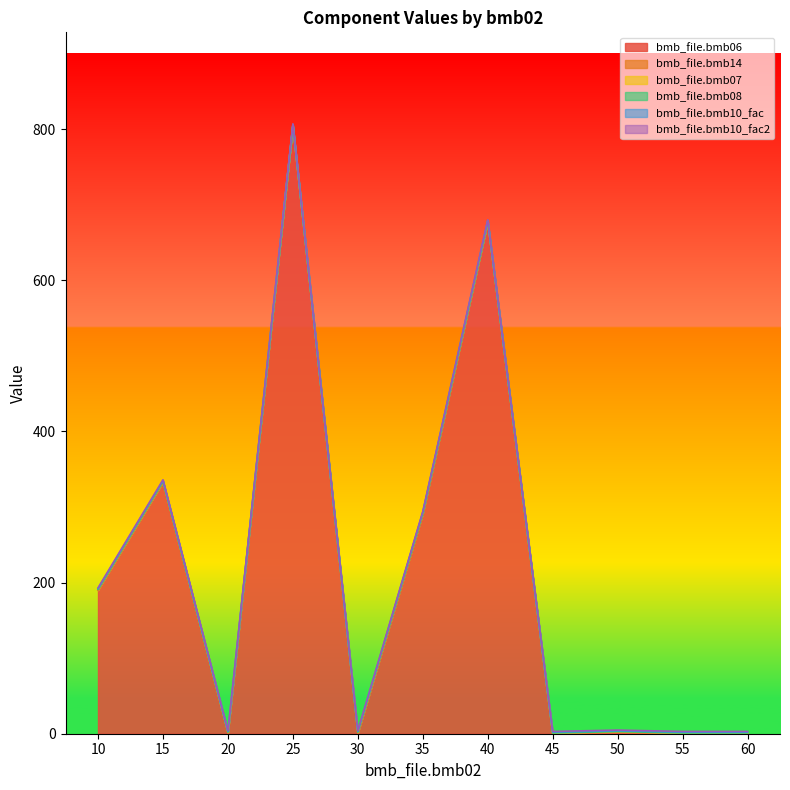

What is the value of the bmb_file.bmb10_fac point at the 3rd from the left?

1.0